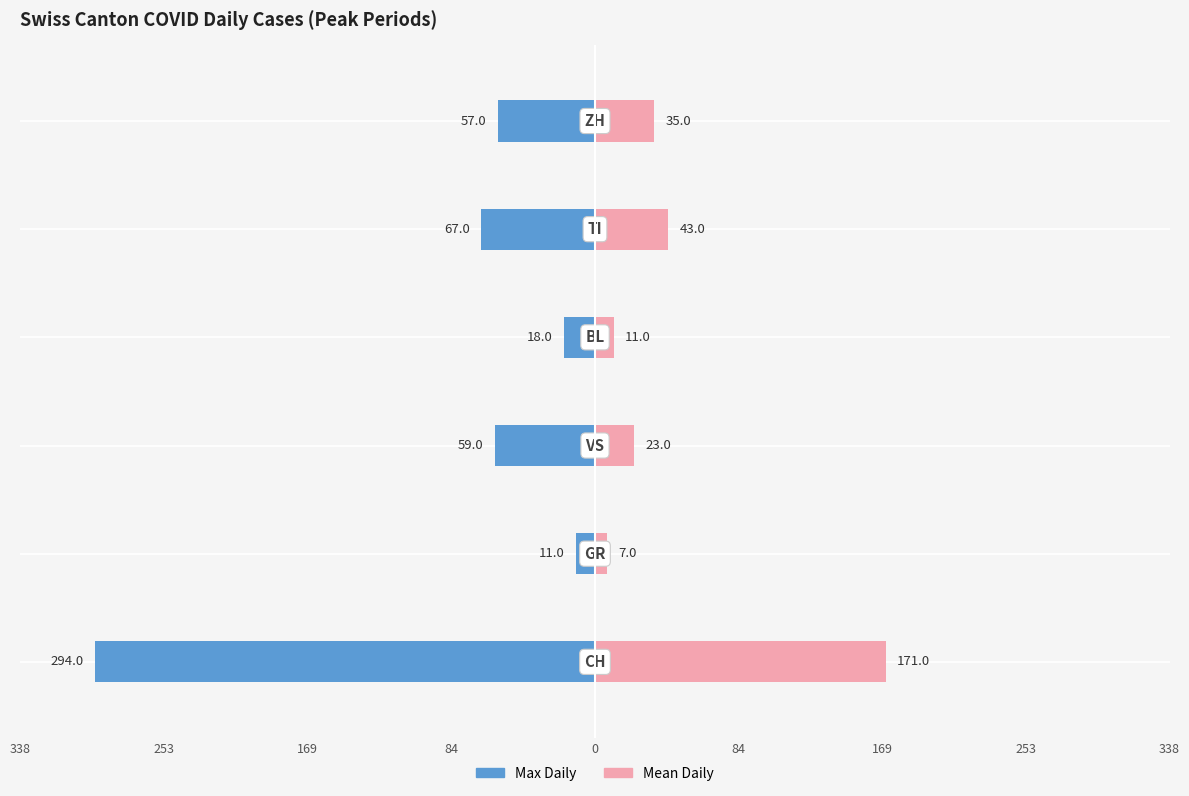

Reading left to right, what are all the values shown in this chart?

Max Daily: -294	-11	-59	-18	-67	-57
Mean Daily: 171	7	23	11	43	35